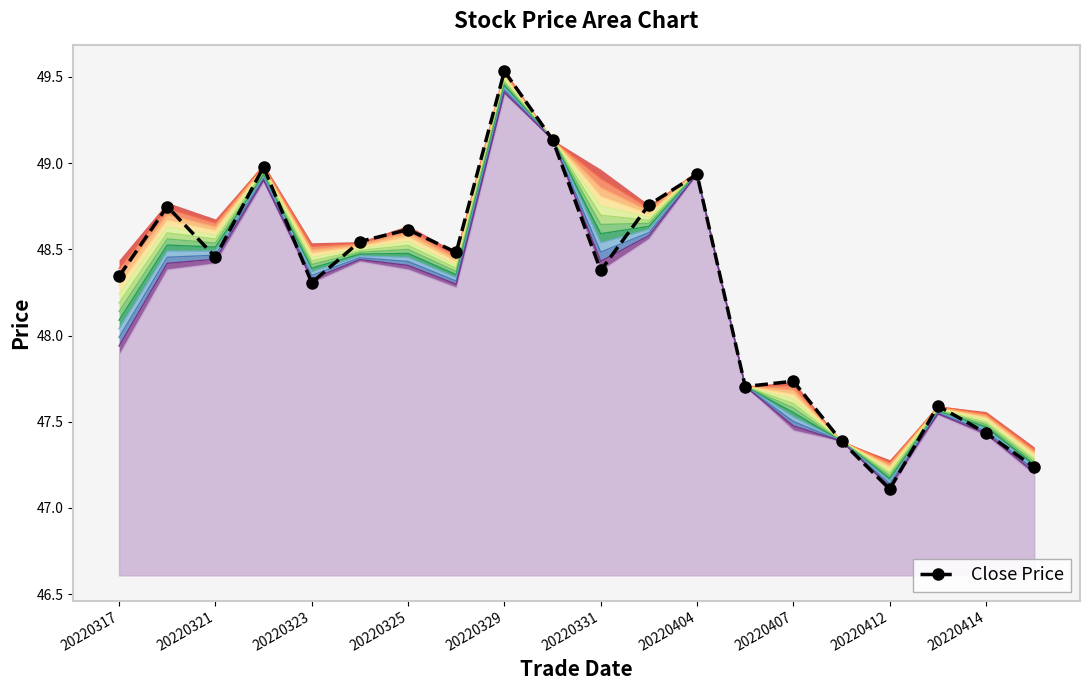

At which category does Close Price reach its first local valley?

20220321